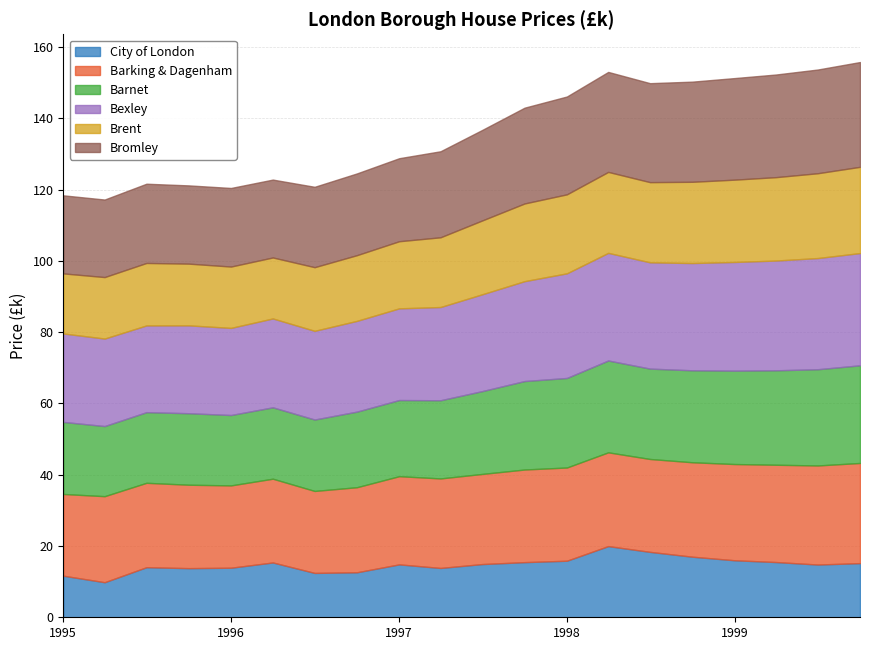

Which category has the lowest value in the Brent series?

1995-01-01